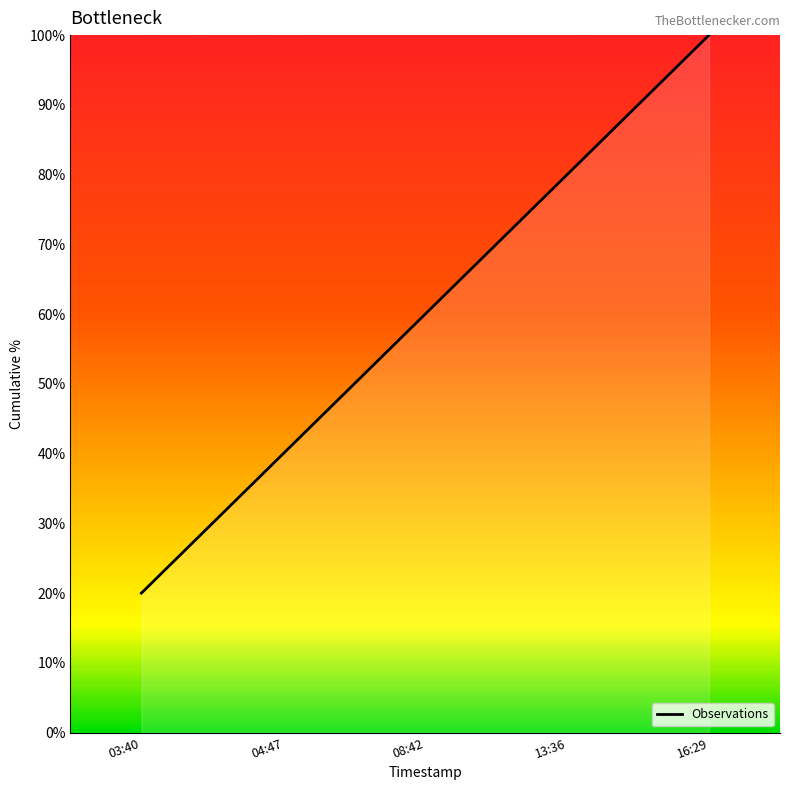

List the labels in order of value, smallest first.

03:40, 04:47, 08:42, 13:36, 16:29